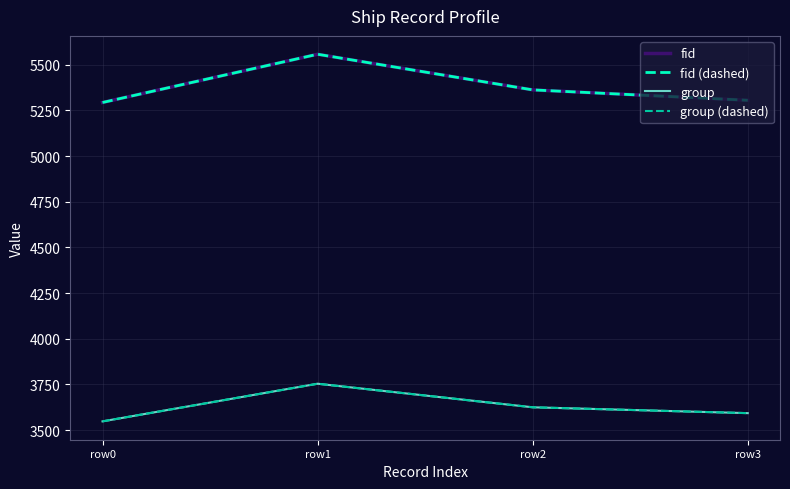

True or false: group (dashed) and group intersect in this chart.

False